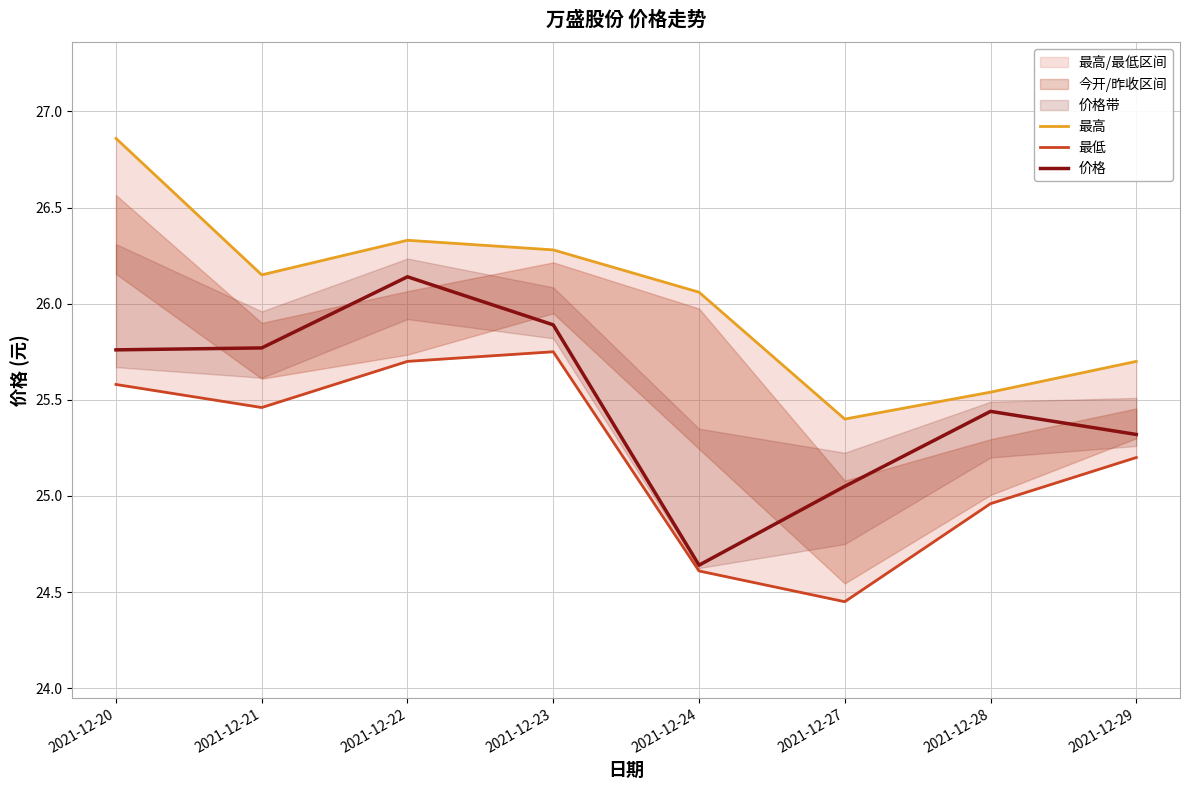

List the labels in order of 最低 value, largest first.

2021-12-23, 2021-12-22, 2021-12-20, 2021-12-21, 2021-12-29, 2021-12-28, 2021-12-24, 2021-12-27